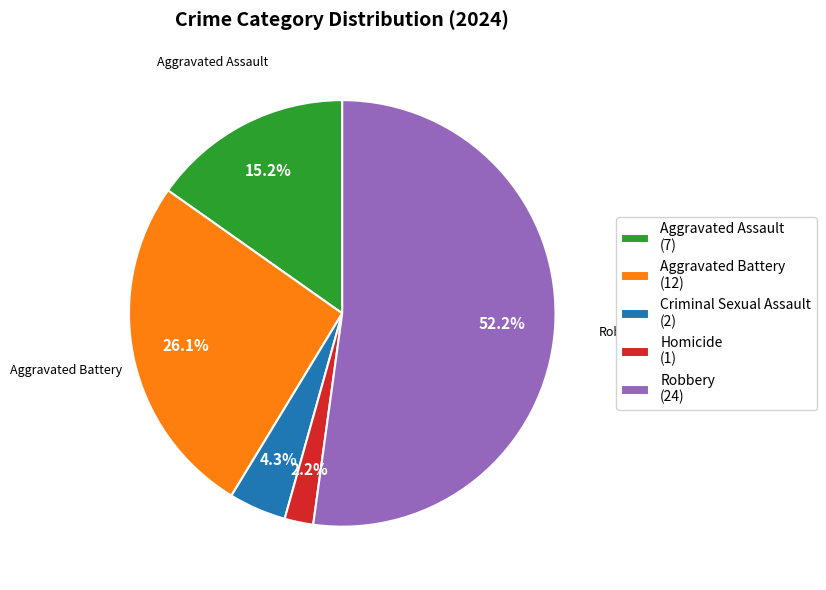

Which category has the biggest portion of the pie?

Robbery